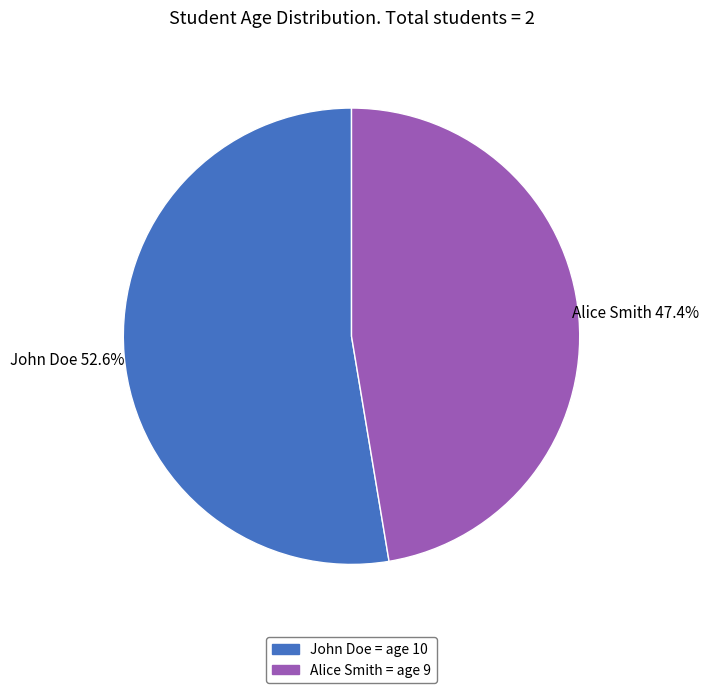

Count the number of slices in the pie.

2